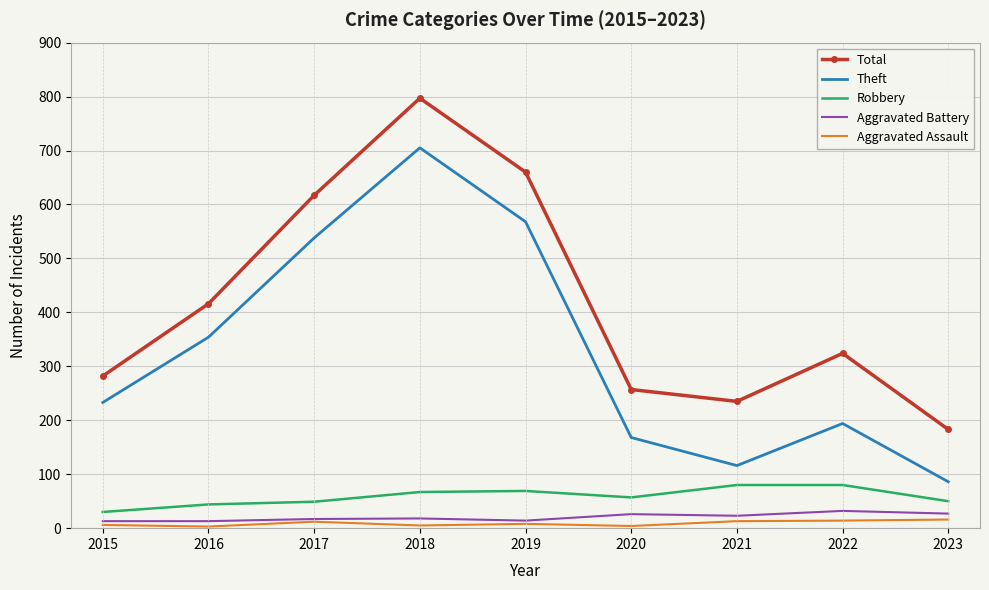

Which series has the widest spread of values?

Theft